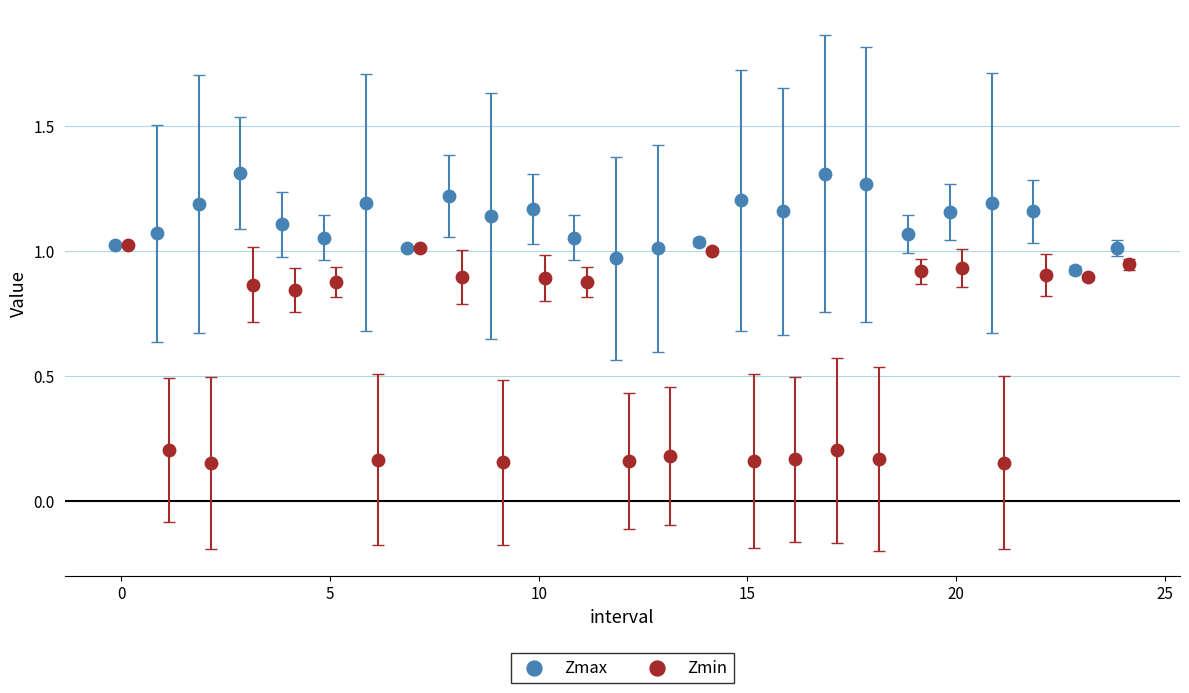

Which series reaches the maximum Y coordinate?

Zmax